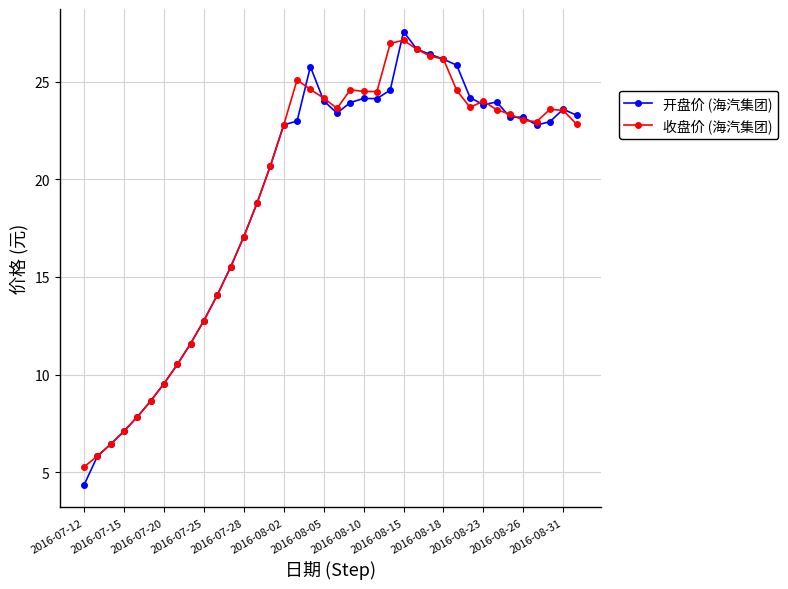

True or false: 收盘价 (海汽集团) has more than 2 interior local peaks.

True